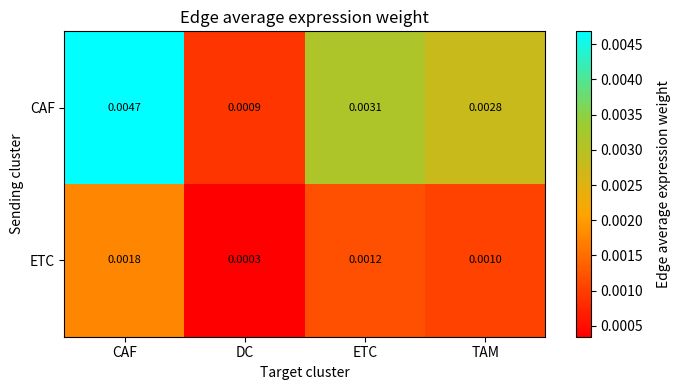

List the labels in order of CAF value, largest first.

CAF, ETC, TAM, DC